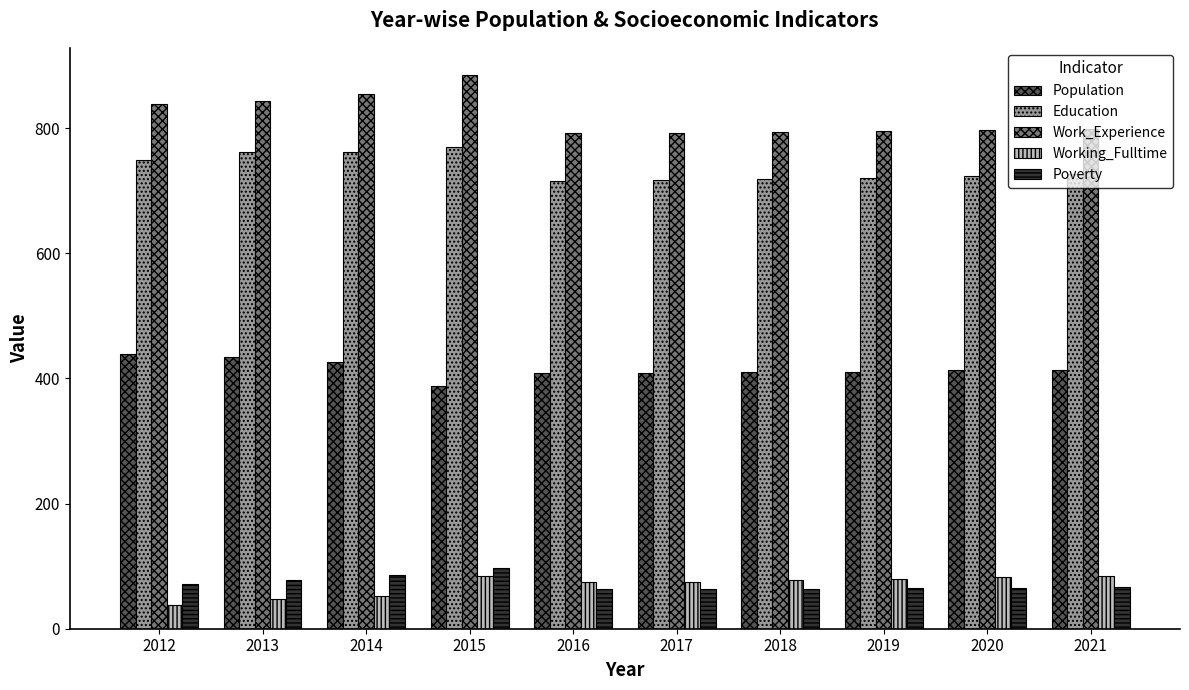

What is the sum of all Population values?

4153